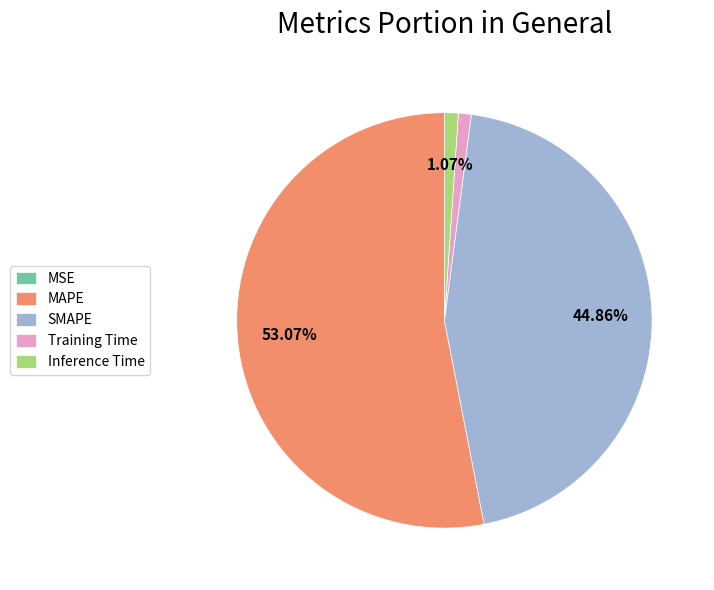

Which category has the biggest portion of the pie?

MAPE